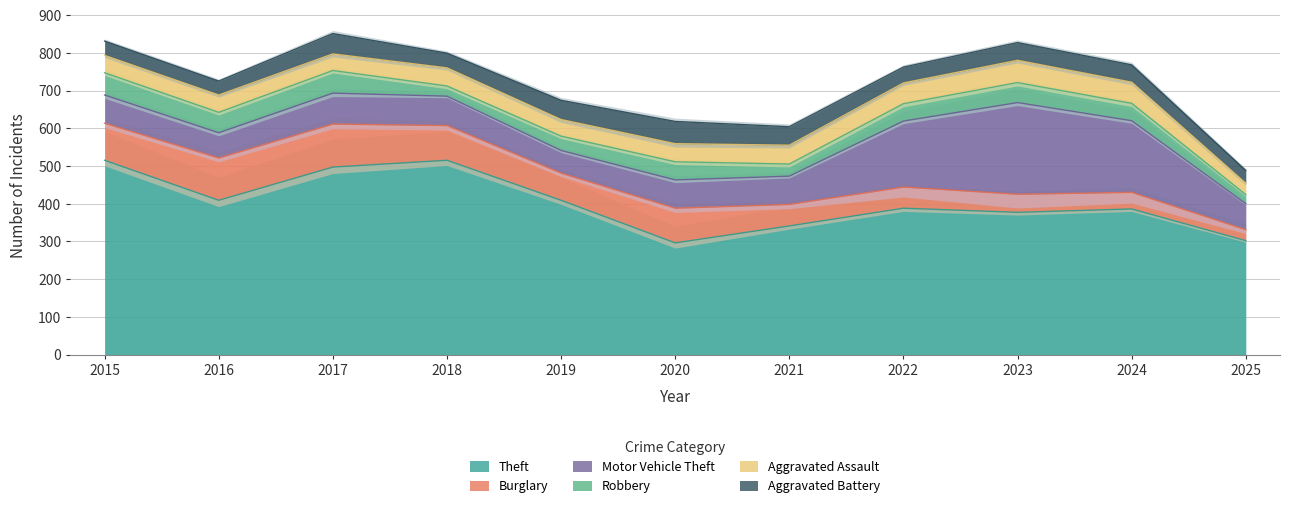

How many lines are shown in the chart?

6